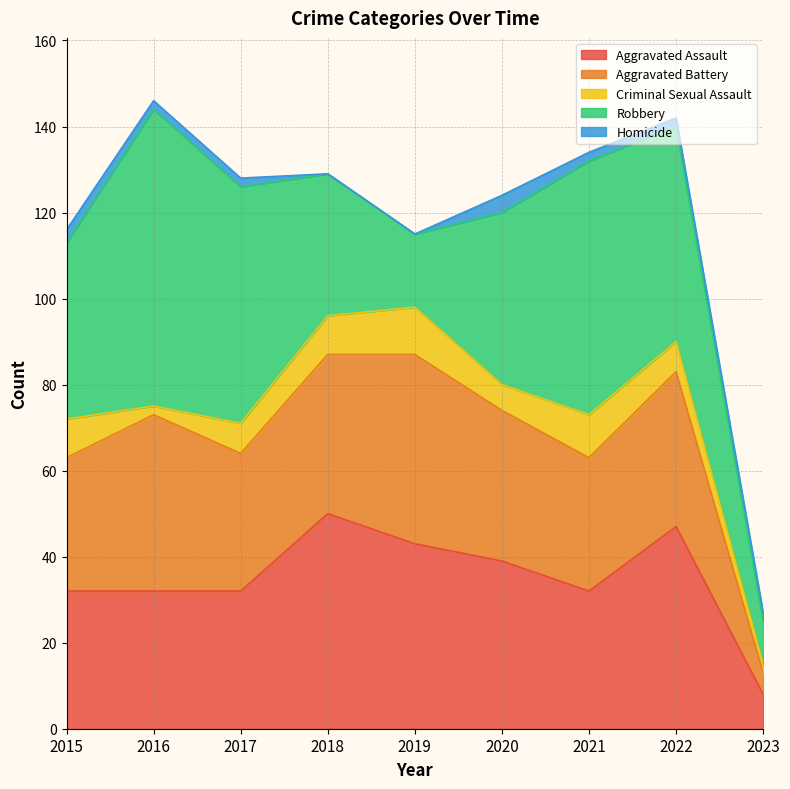

How many intersections are there between Aggravated Battery and Aggravated Assault?

3